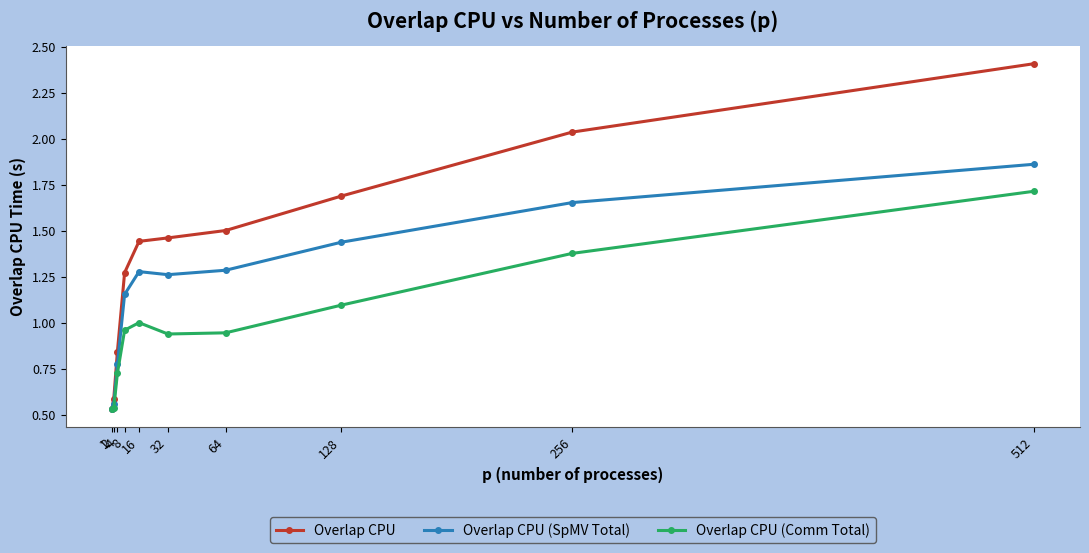

What is the sum of all Overlap CPU values?

13.8